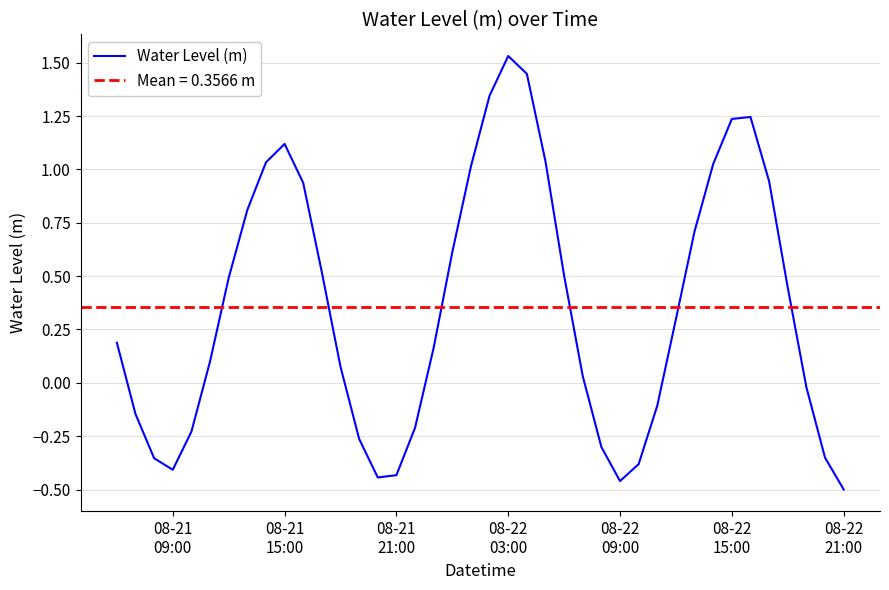

Reading left to right, list all the values displayed in this chart.

0.2	-0.1	-0.4	-0.4	-0.2	0.1	0.5	0.8	1.0	1.1	0.9	0.5	0.1	-0.3	-0.4	-0.4	-0.2	0.2	0.6	1.0	1.3	1.5	1.4	1.0	0.5	0.0	-0.3	-0.5	-0.4	-0.1	0.3	0.7	1.0	1.2	1.2	0.9	0.4	-0.0	-0.4	-0.5